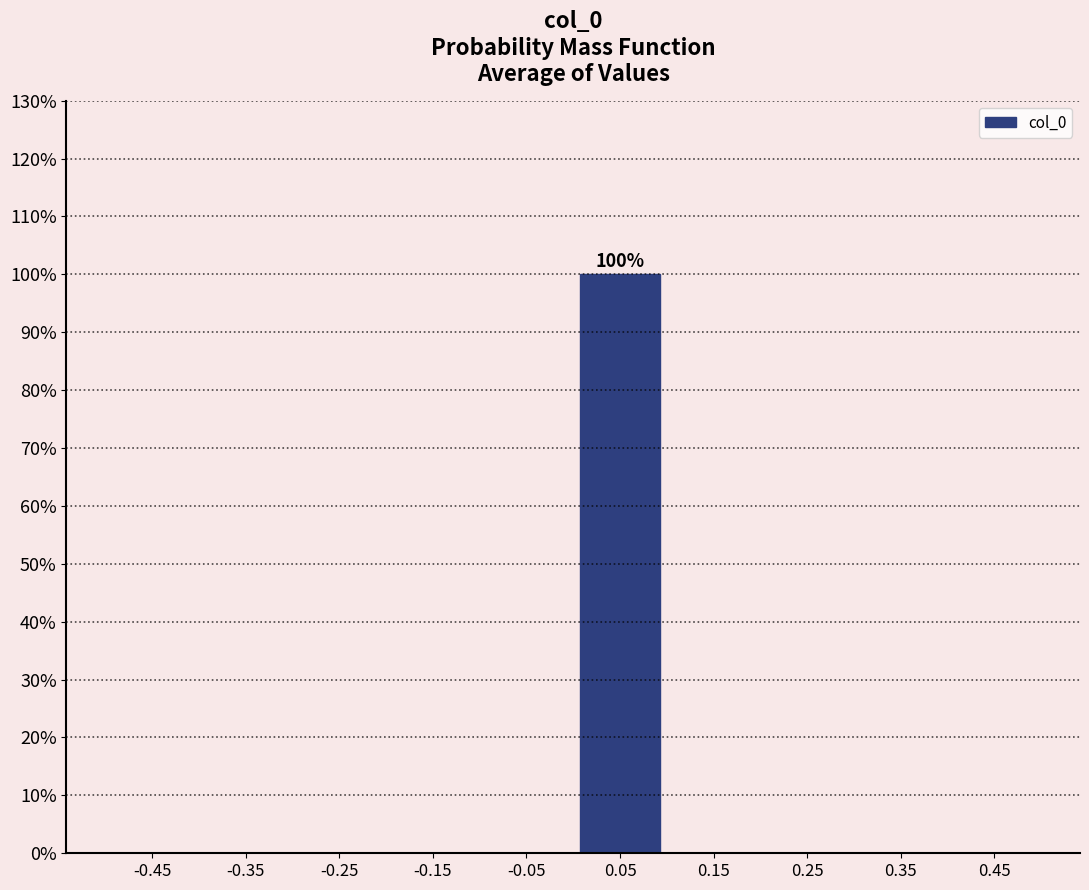

Which range on the x-axis has the tallest bar?

0.0 to 0.1